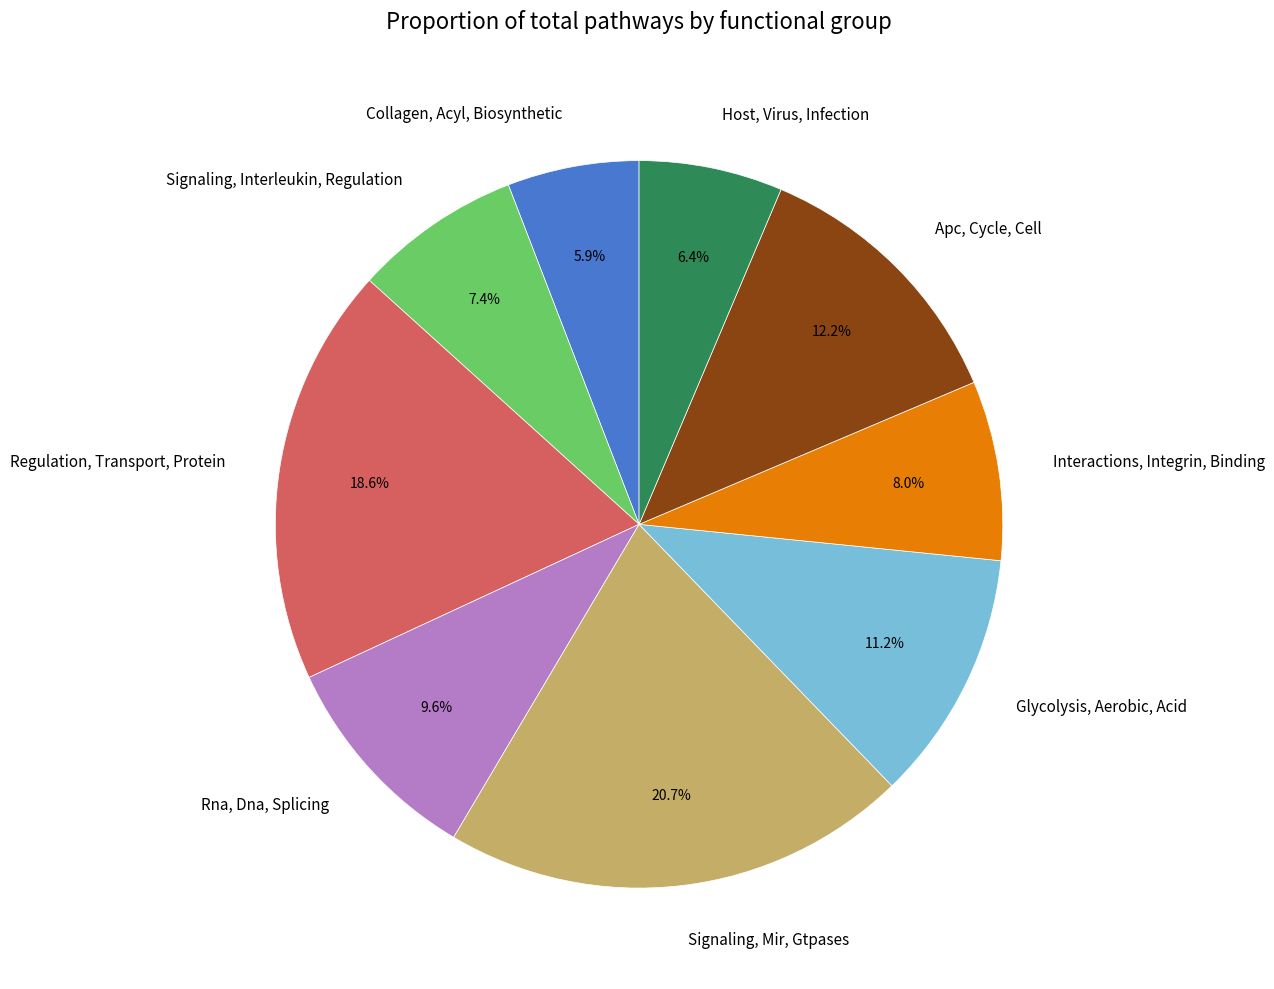

Rank the categories by value from highest to lowest.

Signaling, Mir, Gtpases, Regulation, Transport, Protein, Apc, Cycle, Cell, Glycolysis, Aerobic, Acid, Rna, Dna, Splicing, Interactions, Integrin, Binding, Signaling, Interleukin, Regulation, Host, Virus, Infection, Collagen, Acyl, Biosynthetic